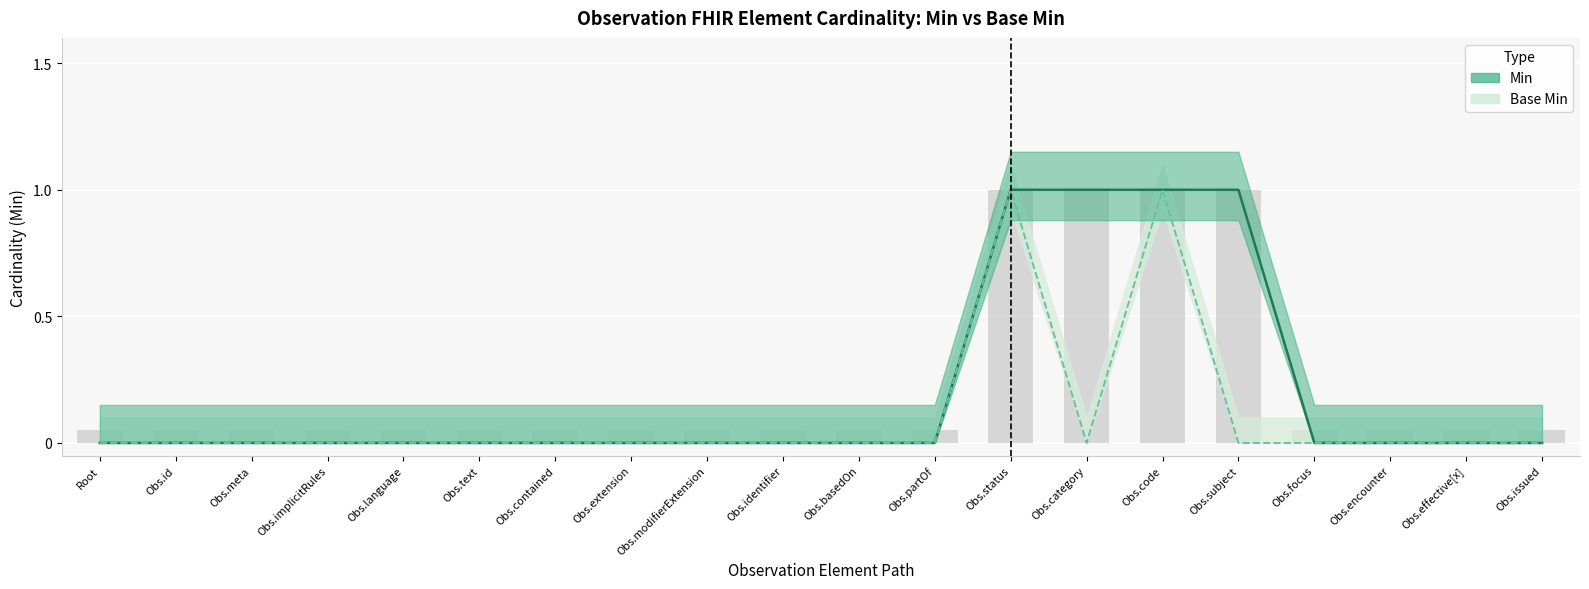

Reading right to left, extract all data points from this chart.

Min: Obs.issued=0	Obs.effective[x]=0	Obs.encounter=0	Obs.focus=0	Obs.subject=1	Obs.code=1	Obs.category=1	Obs.status=1	Obs.partOf=0	Obs.basedOn=0	Obs.identifier=0	Obs.modifierExtension=0	Obs.extension=0	Obs.contained=0	Obs.text=0	Obs.language=0	Obs.implicitRules=0	Obs.meta=0	Obs.id=0	Root=0
Base Min: Obs.issued=0	Obs.effective[x]=0	Obs.encounter=0	Obs.focus=0	Obs.subject=0	Obs.code=1	Obs.category=0	Obs.status=1	Obs.partOf=0	Obs.basedOn=0	Obs.identifier=0	Obs.modifierExtension=0	Obs.extension=0	Obs.contained=0	Obs.text=0	Obs.language=0	Obs.implicitRules=0	Obs.meta=0	Obs.id=0	Root=0